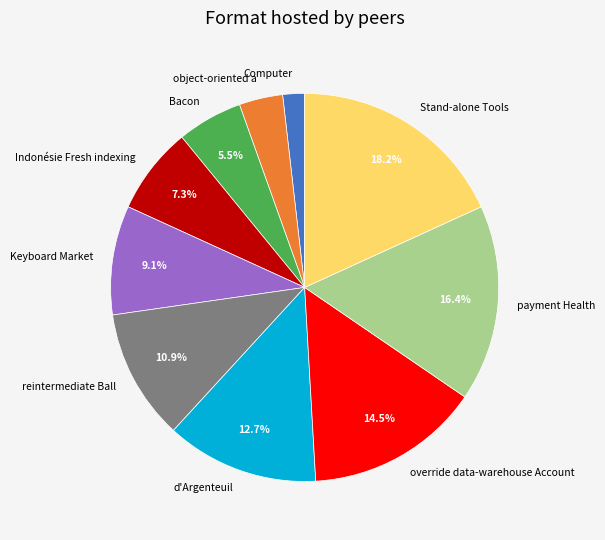

Do Stand-alone Tools and override data-warehouse Account together represent more than half of the pie?

No